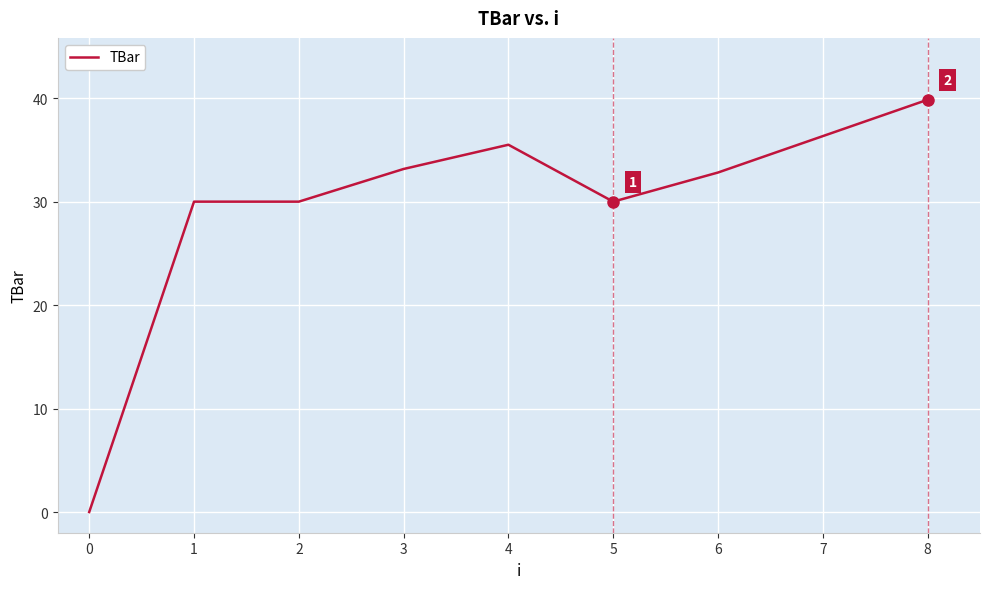

What is the difference between the values at 5 and 7?

6.3